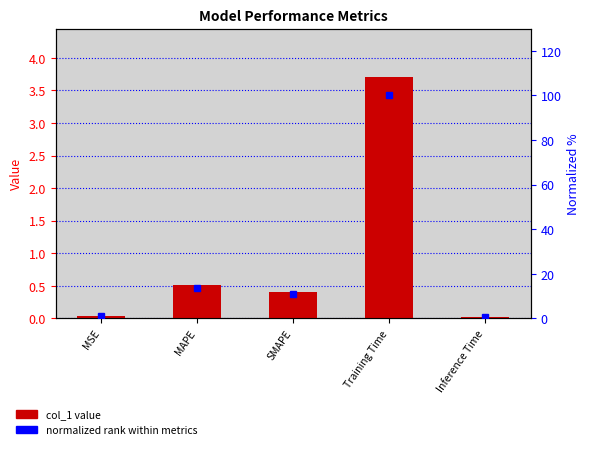

Which has a higher value, Inference Time or MSE?

MSE